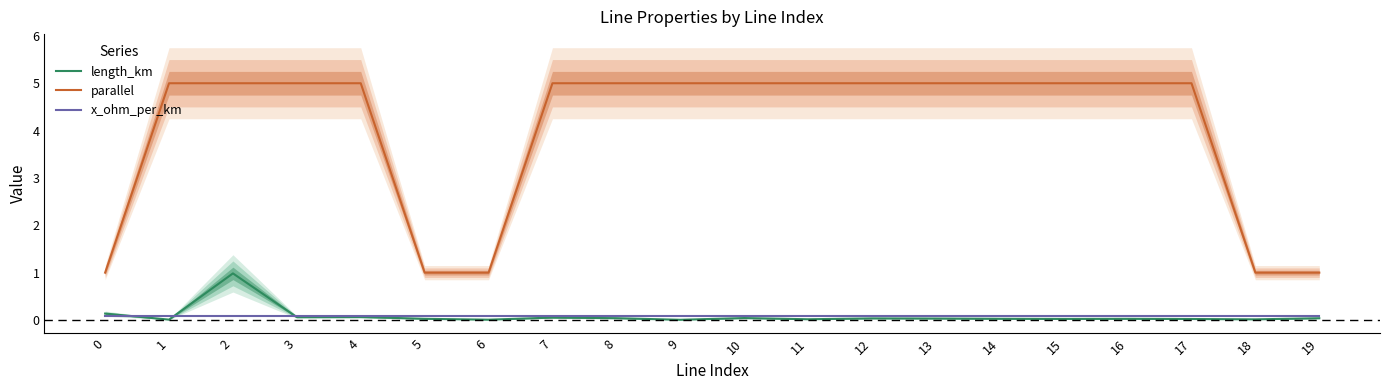

Rank the categories by parallel value from lowest to highest.

0, 5, 6, 18, 19, 1, 2, 3, 4, 7, 8, 9, 10, 11, 12, 13, 14, 15, 16, 17